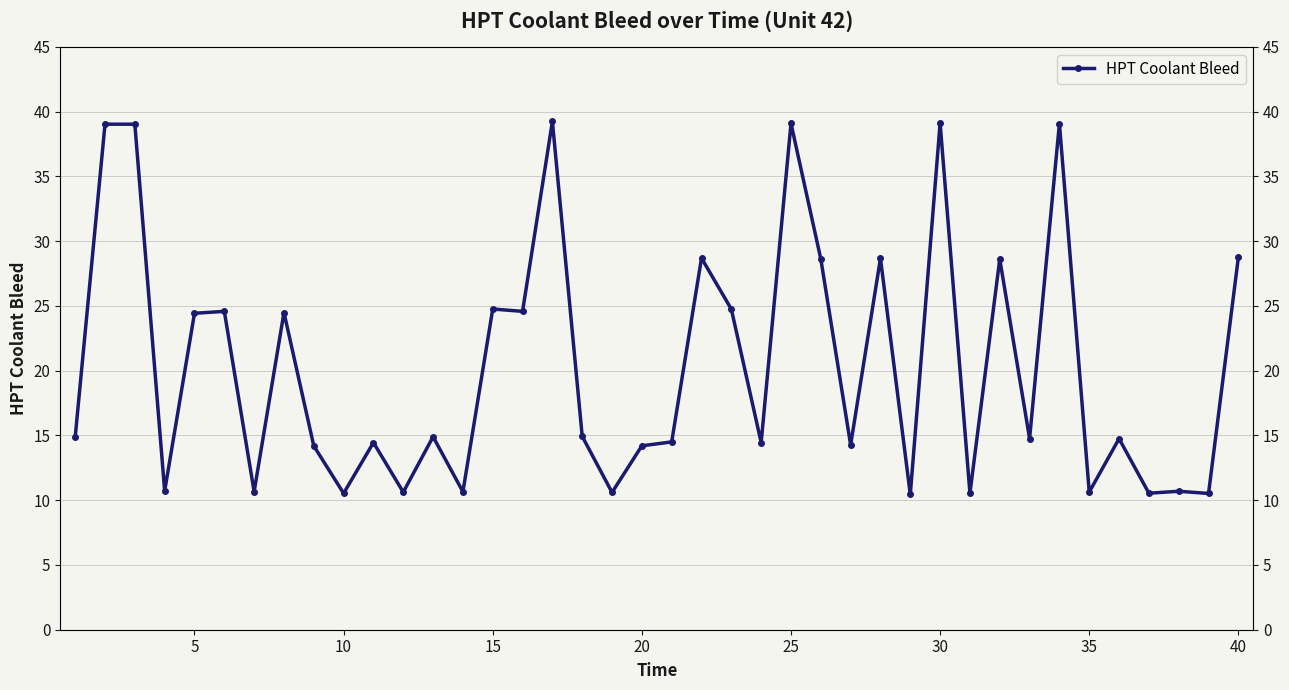

What is the difference between the maximum and minimum values?

28.8